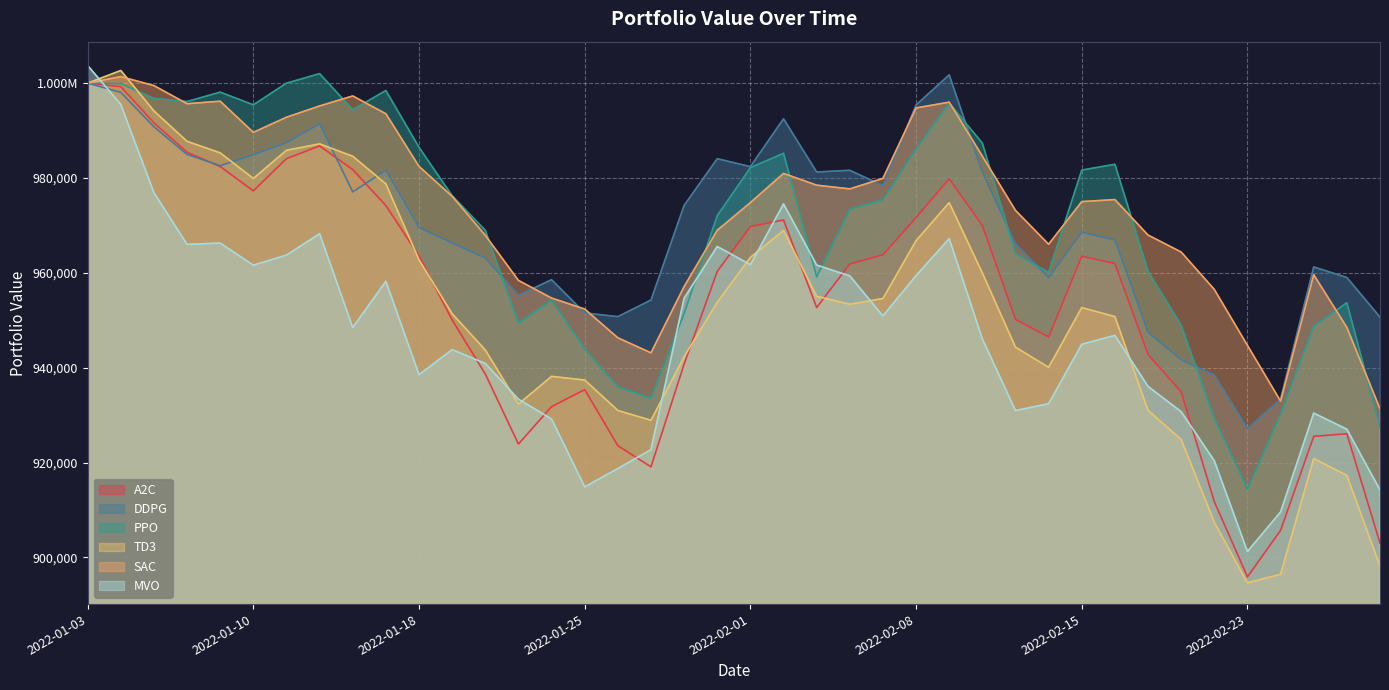

Is it true that TD3 equals 1299309.9 at 2022-02-08?

False